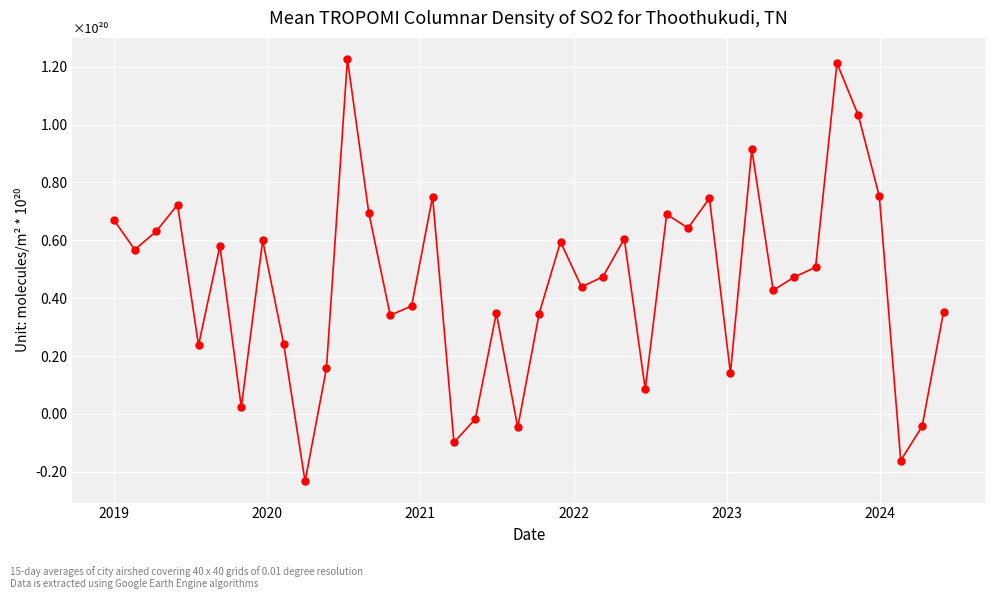

What is the sum of all values?

18.0